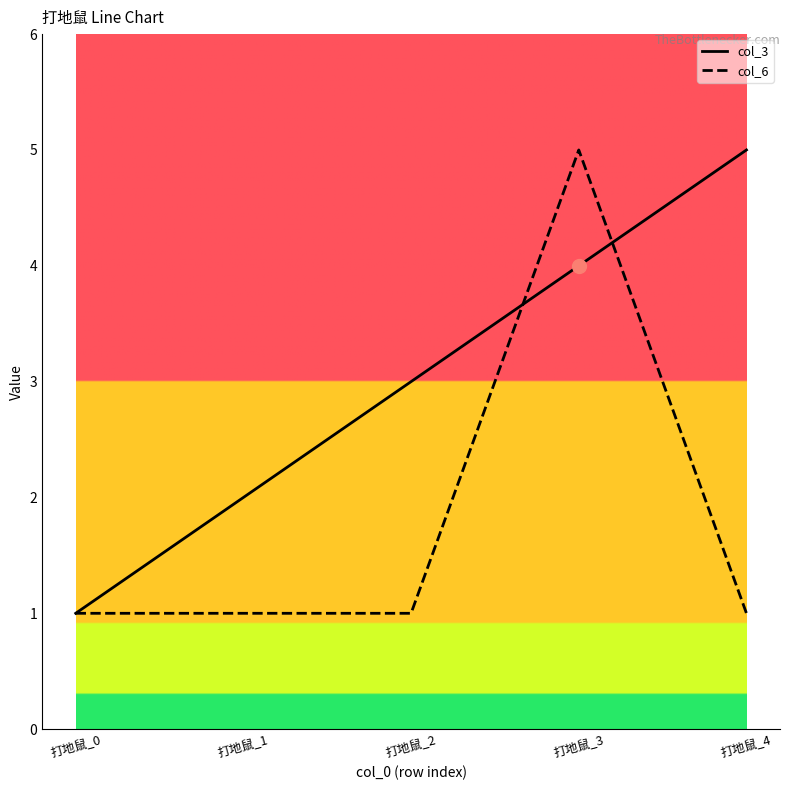

After their last crossing, which series has the higher values: col_3 or col_6?

col_3